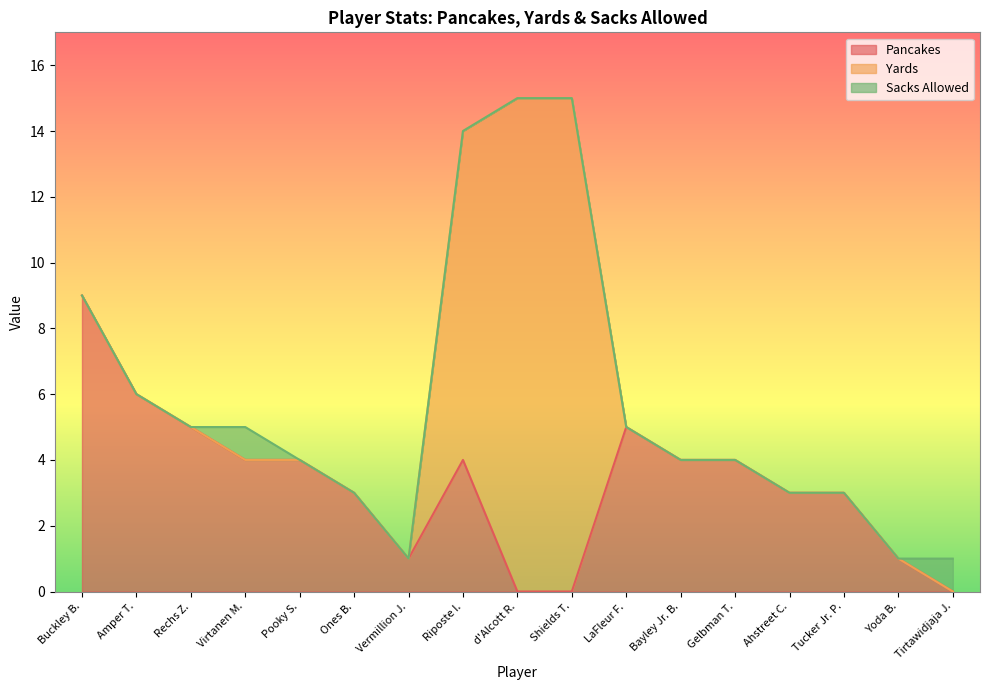

What is the total value across all series at Buckley B.?

9